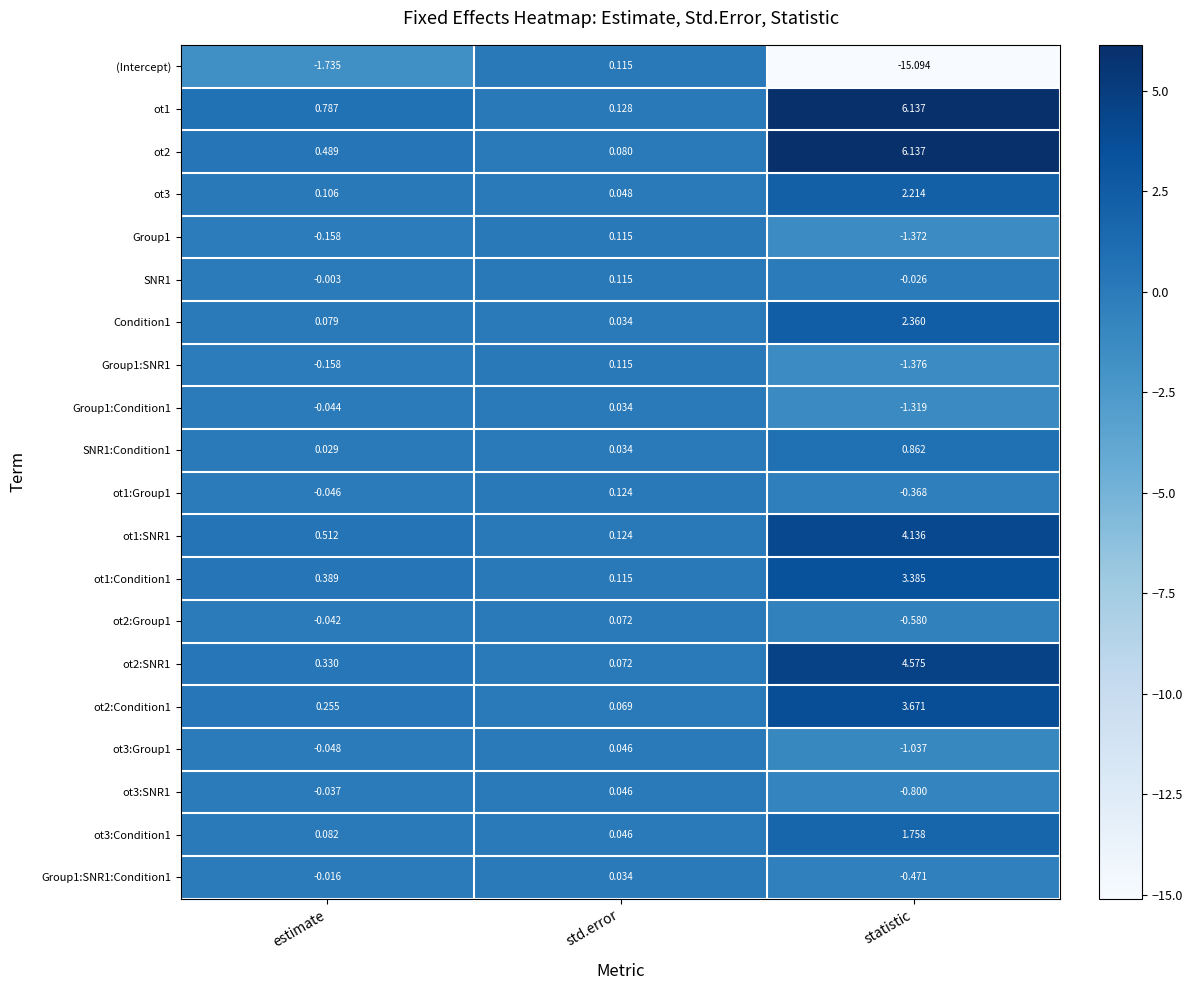

How many data points does each series have?

3